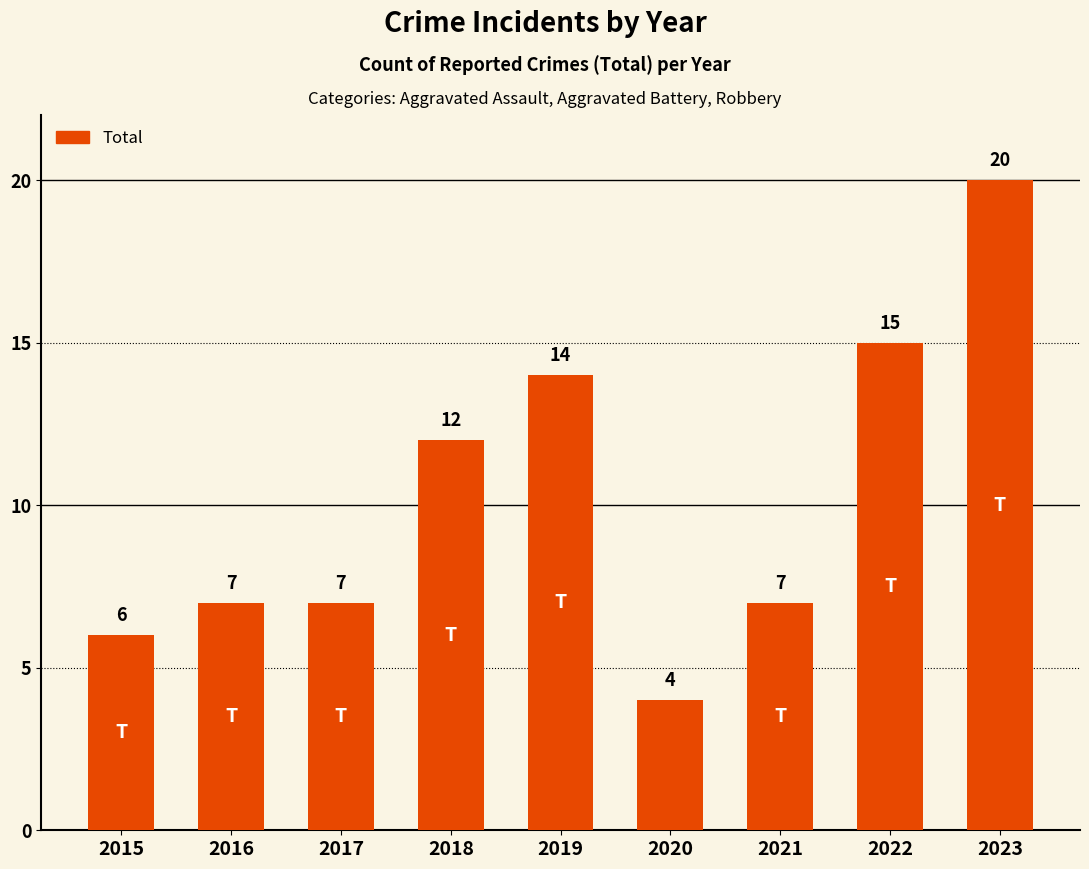

What is the maximum value shown in the chart?

20